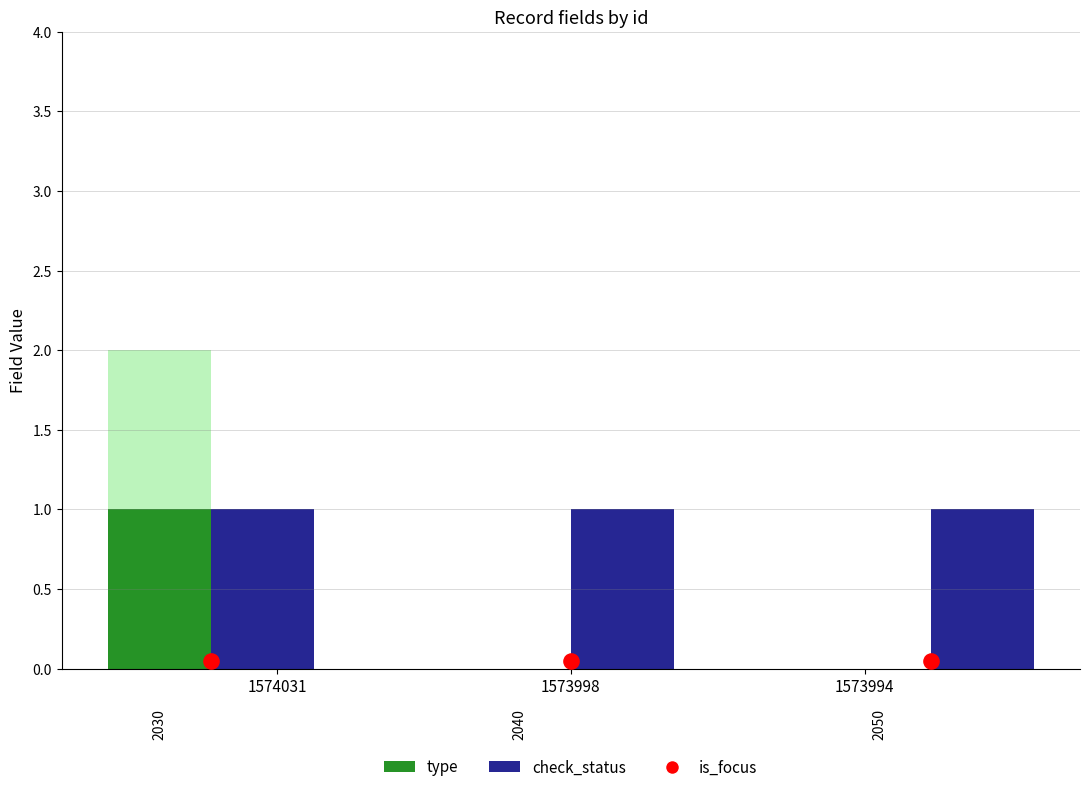

What is the total value across all series at 1573994?

1